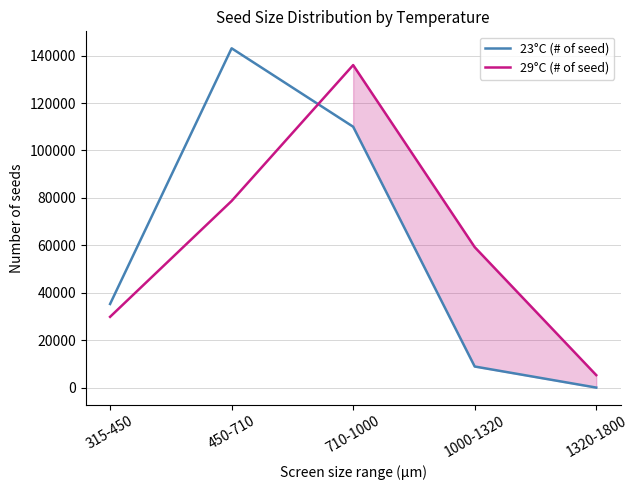

Is the value of 23°C (# of seed) at 315-450 greater than the value of 29°C (# of seed) at 710-1000?

No